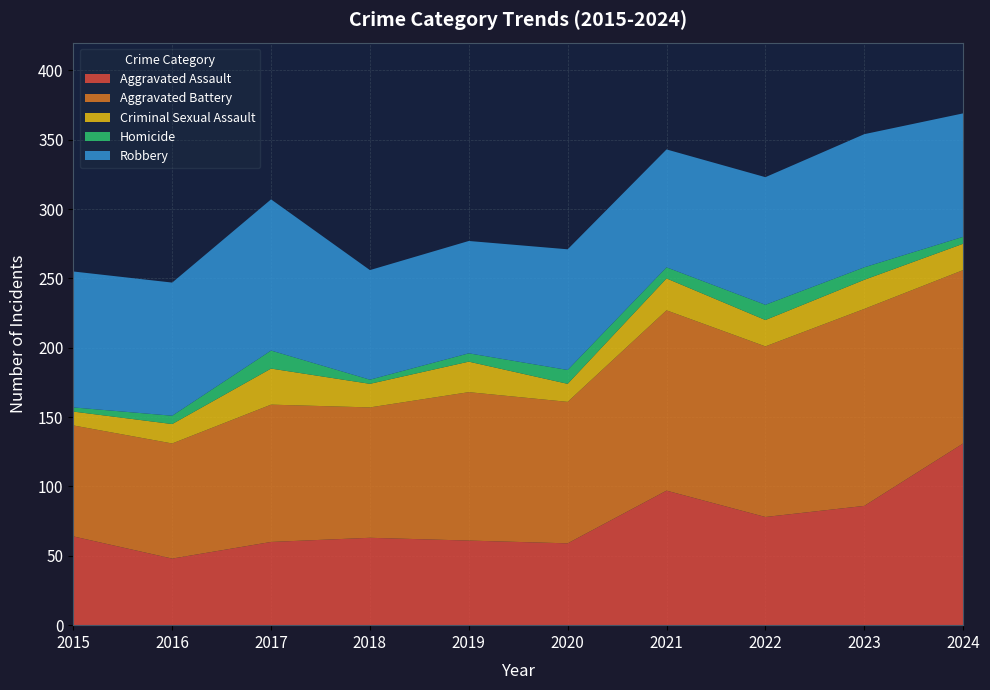

Reading left to right, transcribe all the data shown in this chart.

Aggravated Assault: 64	48	60	63	61	59	97	78	86	131
Aggravated Battery: 80	83	99	94	107	102	130	123	142	125
Criminal Sexual Assault: 10	14	26	17	22	13	23	19	21	19
Homicide: 3	6	13	3	6	10	8	11	9	5
Robbery: 98	96	109	79	81	87	85	92	96	89